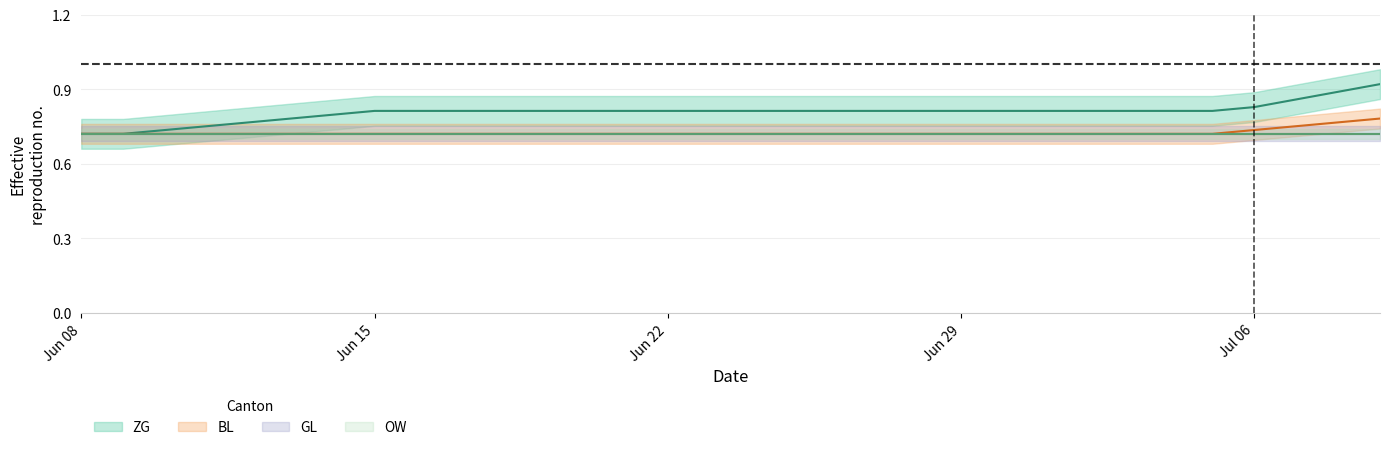

Is the value of OW at 4 greater than the value of GL at 13?

No